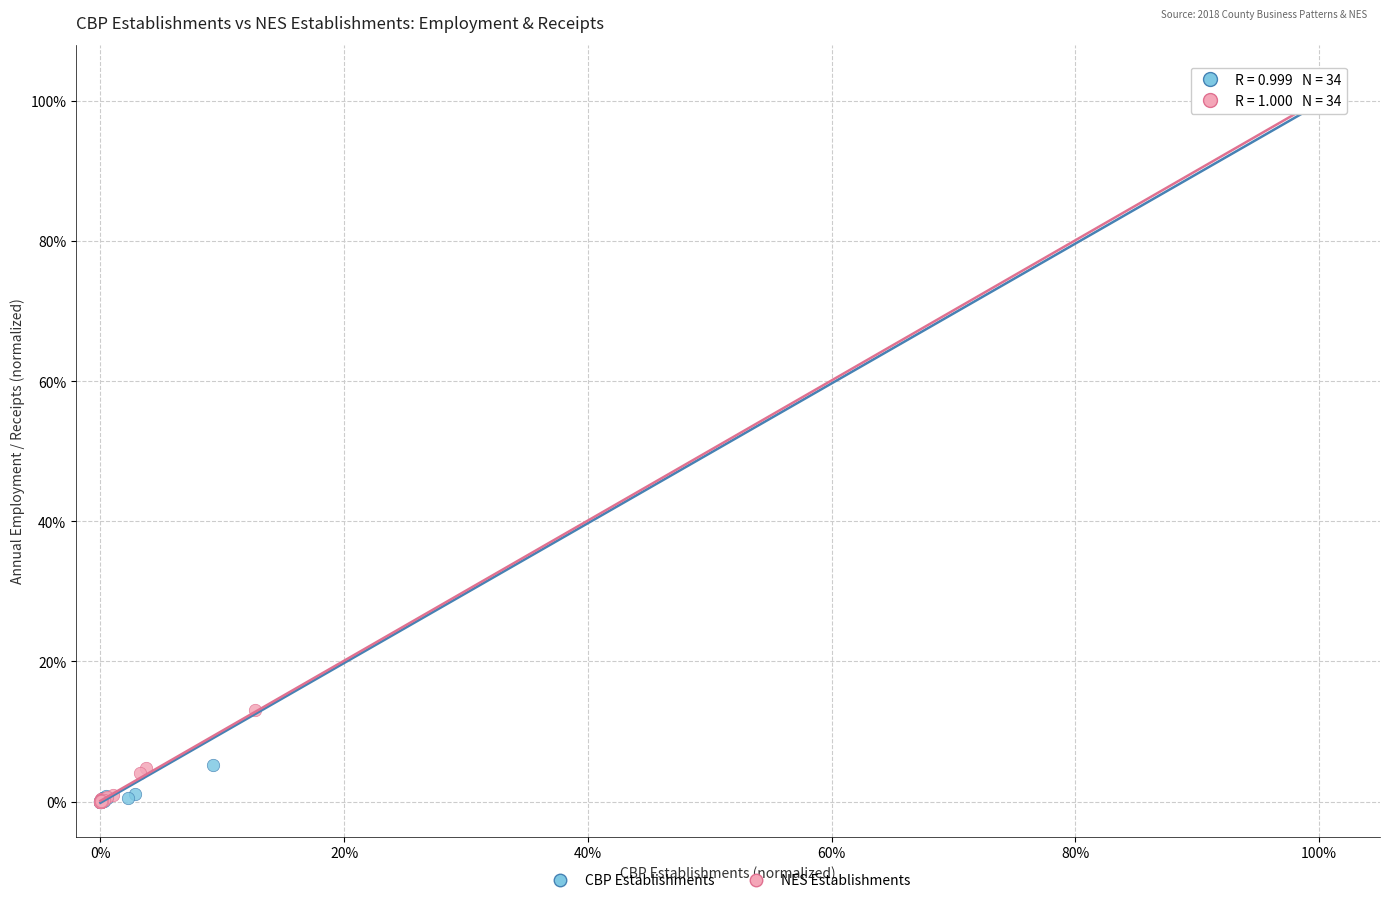

What are all the series names shown in the legend?

CBP Establishments, NES Establishments